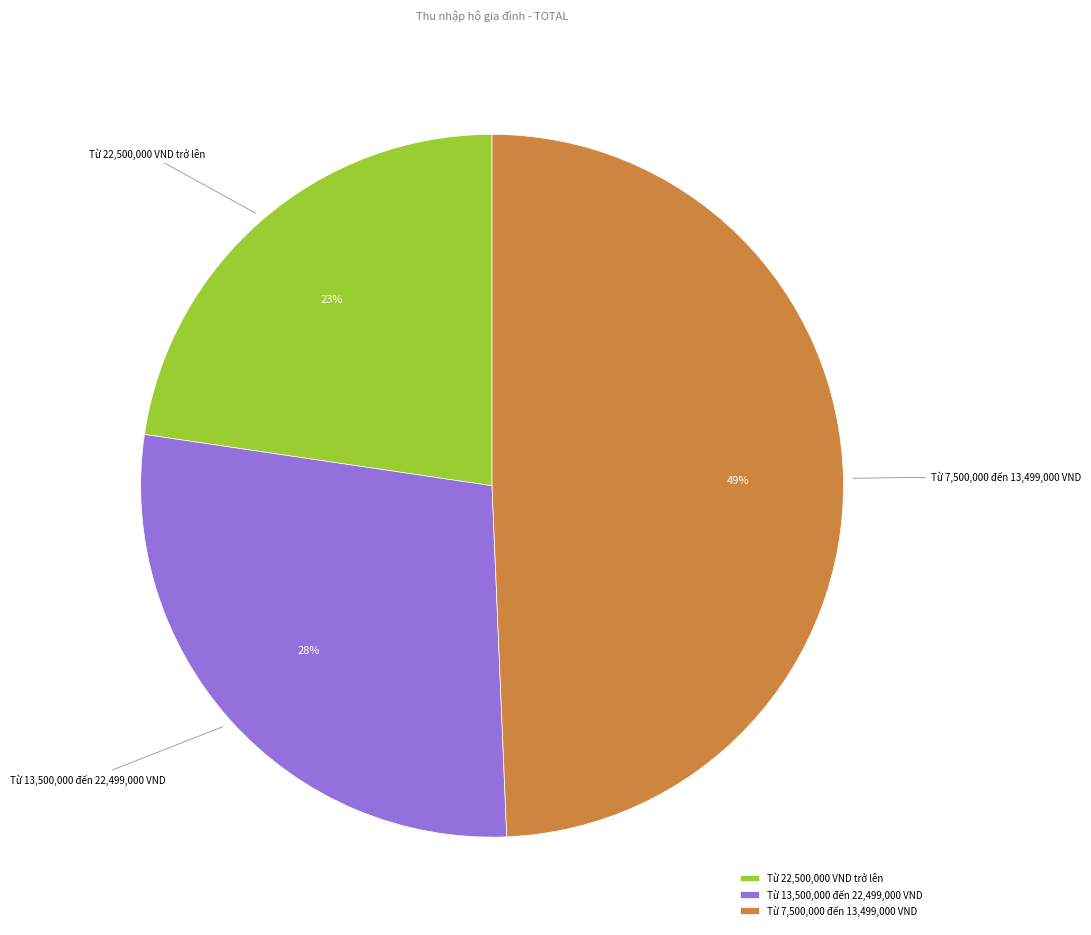

What percentage is the Từ 7,500,000 đến 13,499,000 VND slice, to the nearest percent?

49%